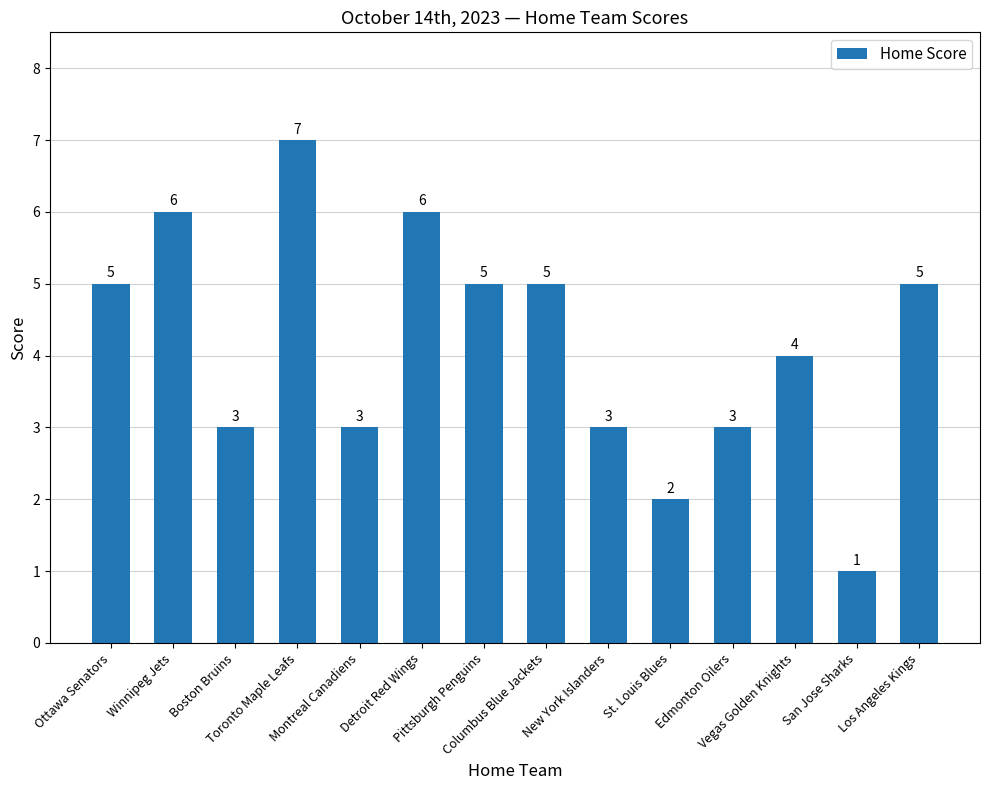

What is the greatest value displayed?

7